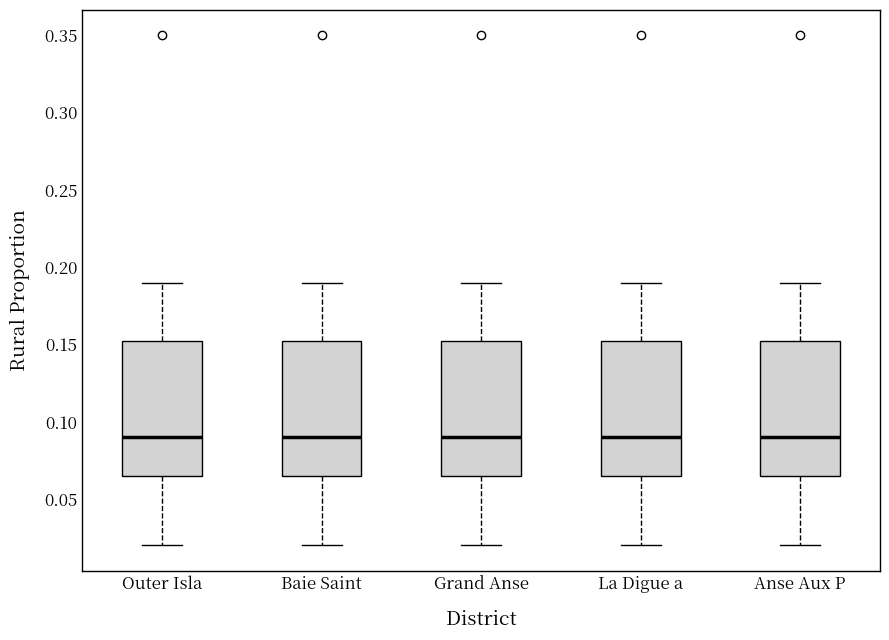

Where does the upper whisker of the box for Anse Aux P end on the y-axis? The values are not printed on the chart, so give them approximately, as read against the axis.

0.190